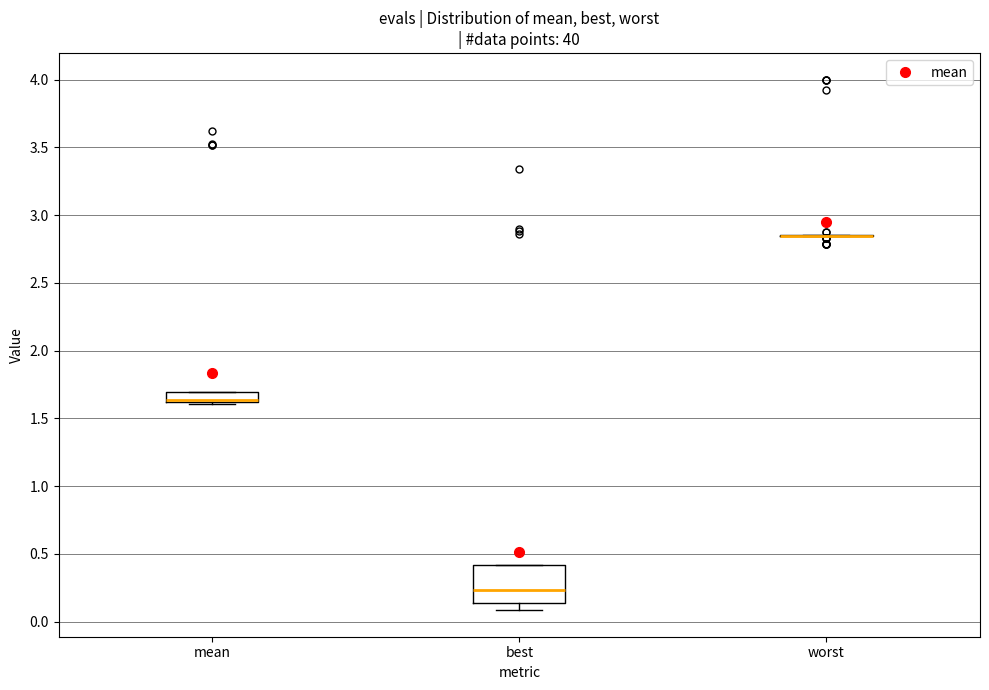

Which box is the tallest, from its lower edge to its upper edge?

best